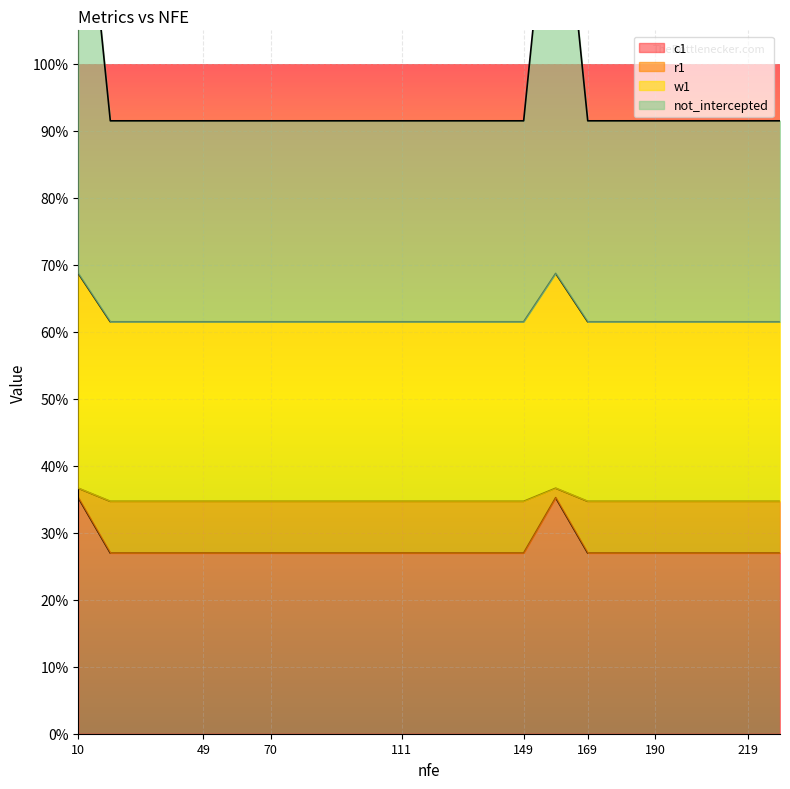

Is it true that not_intercepted equals 0.2 at 179?

False